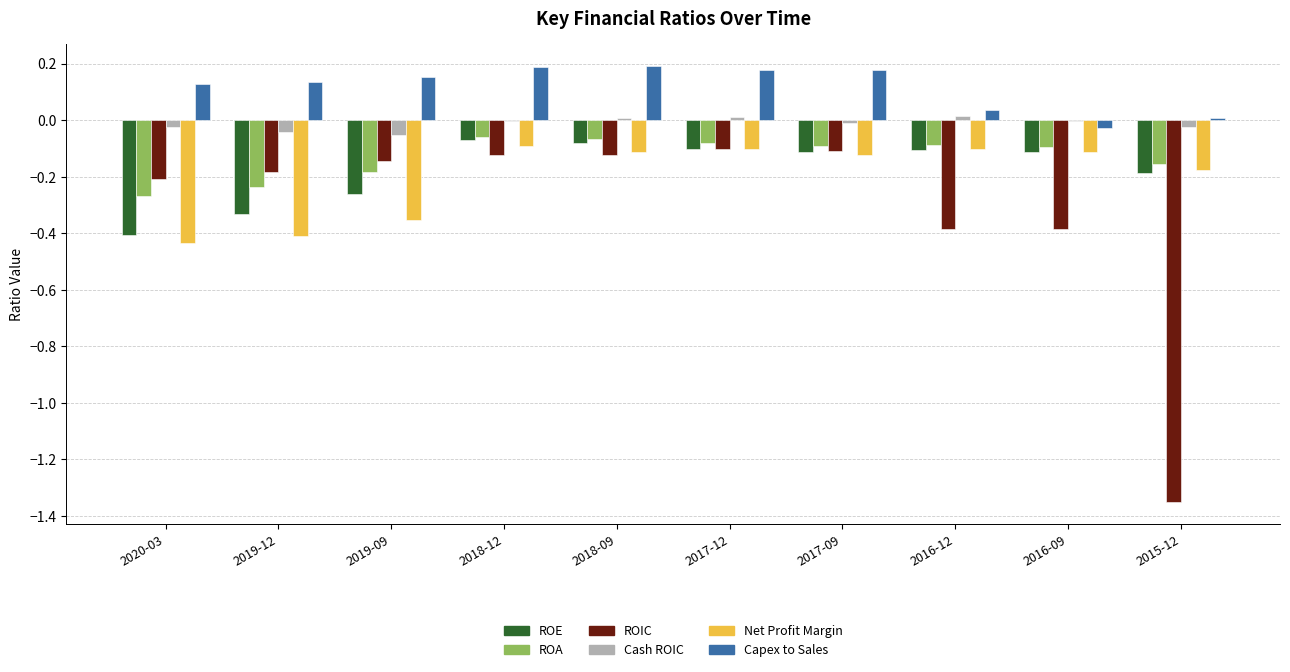

Which series changed the most between 2019-09 and 2017-09?

Net Profit Margin